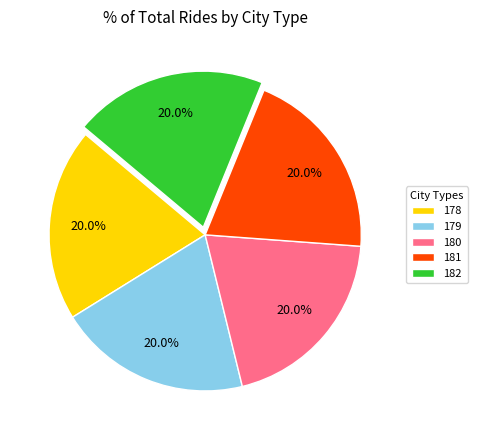

What is the total percentage of 179 and 181?

40.0%